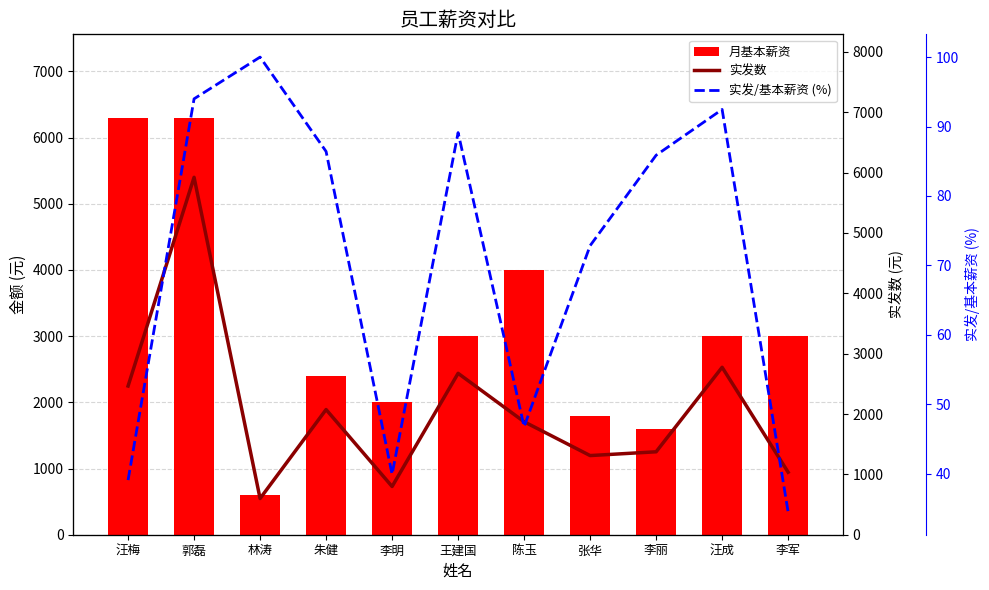

Rank the categories by 实发数 value from highest to lowest.

郭磊, 汪成, 王建国, 汪梅, 朱健, 陈玉, 李丽, 张华, 李军, 李明, 林涛